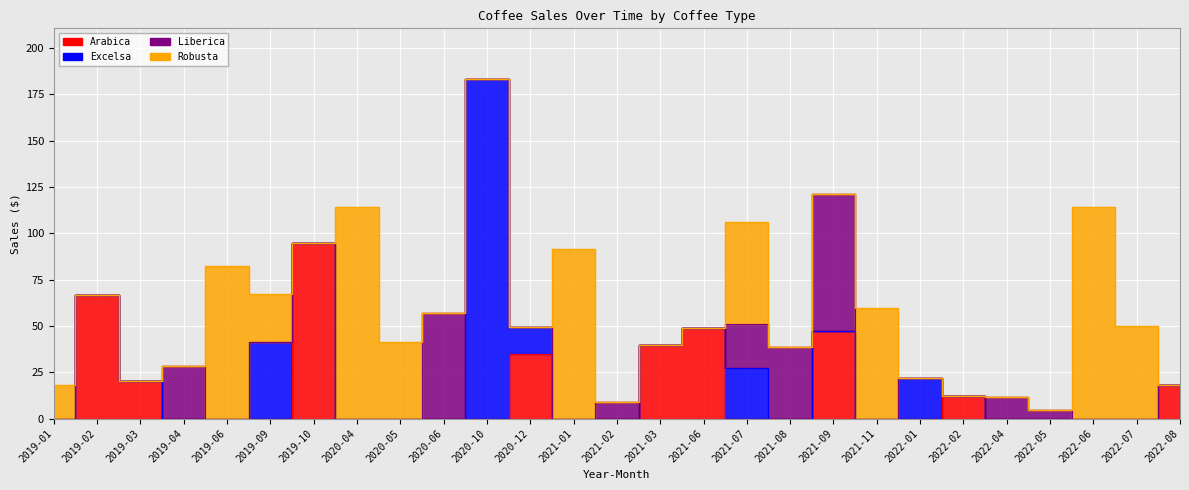

True or false: Liberica and Excelsa intersect in this chart.

True